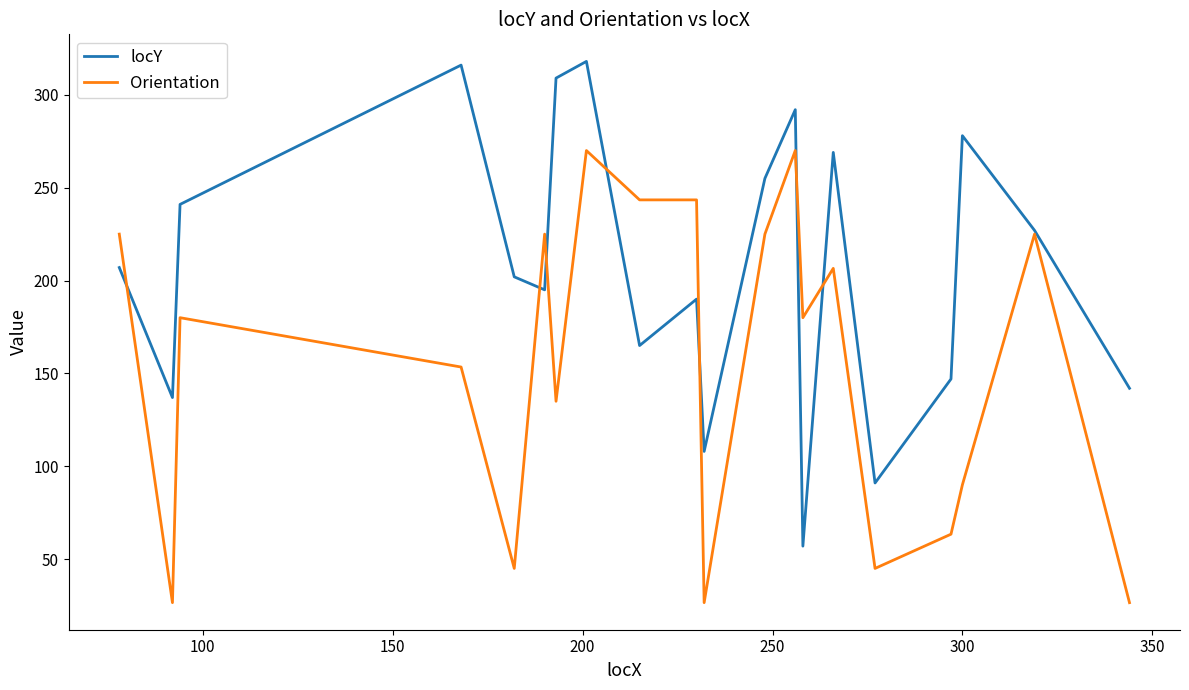

Rank the series by their average value, from highest to lowest.

locY, Orientation